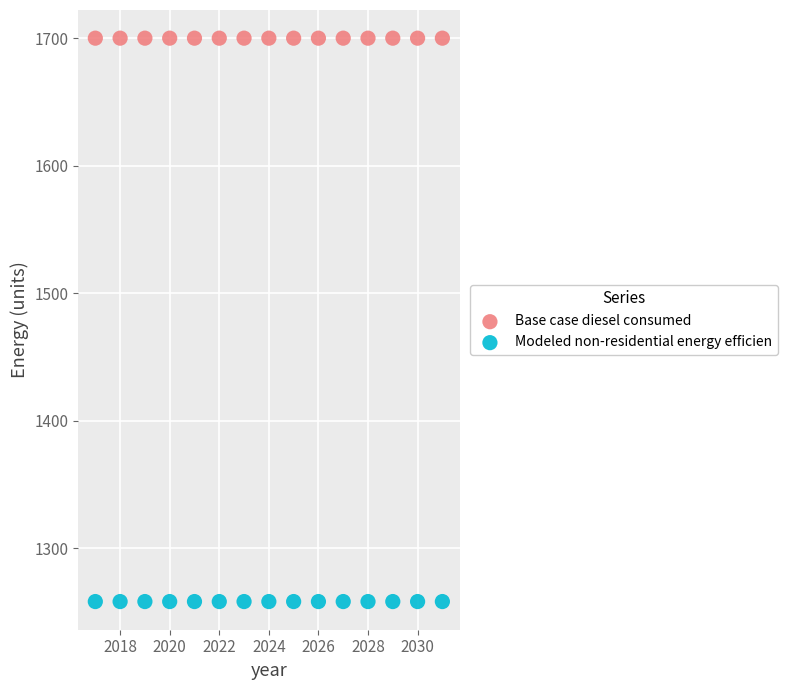

Which series contains the highest Y value?

Base case diesel consumed